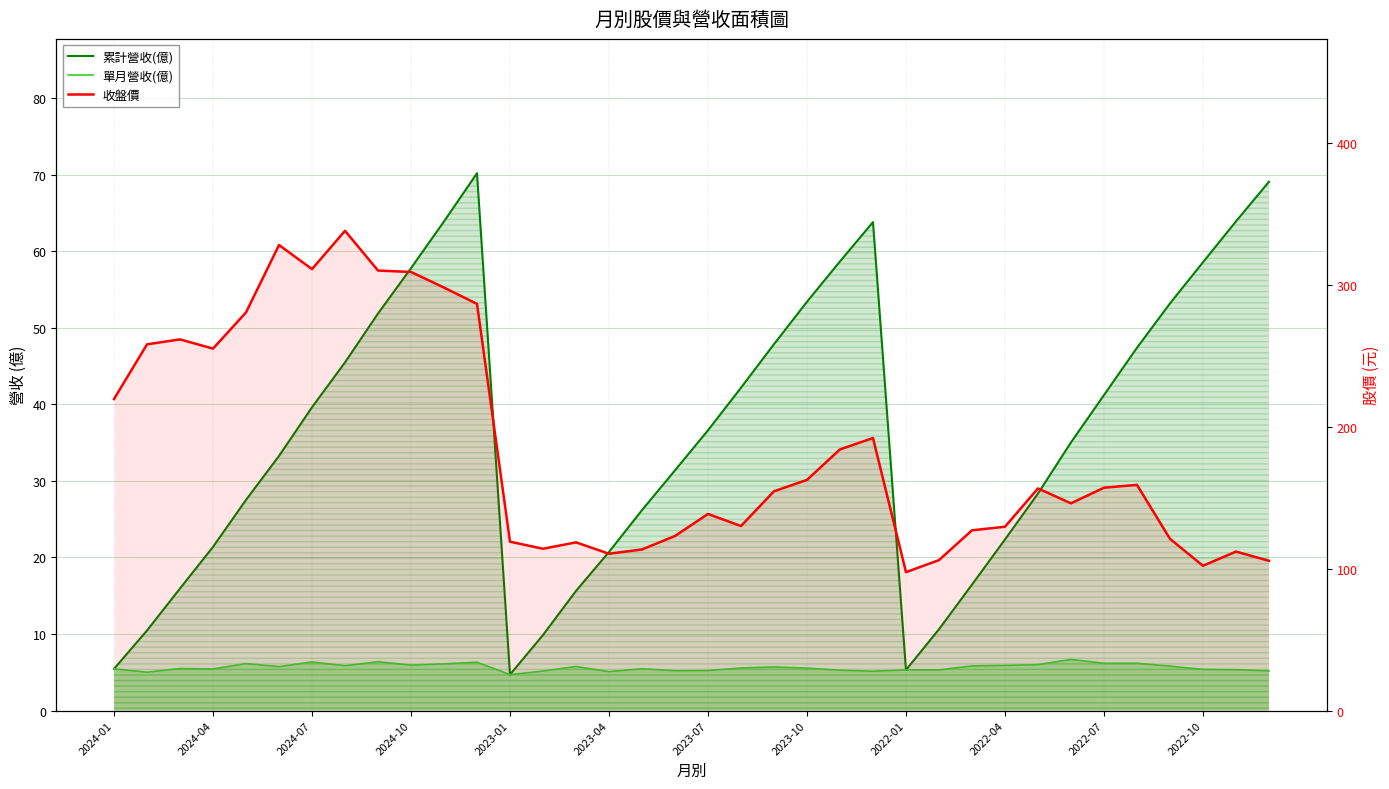

The 累計營收(億) series shows 86.4 at 2022-10. True or false?

False